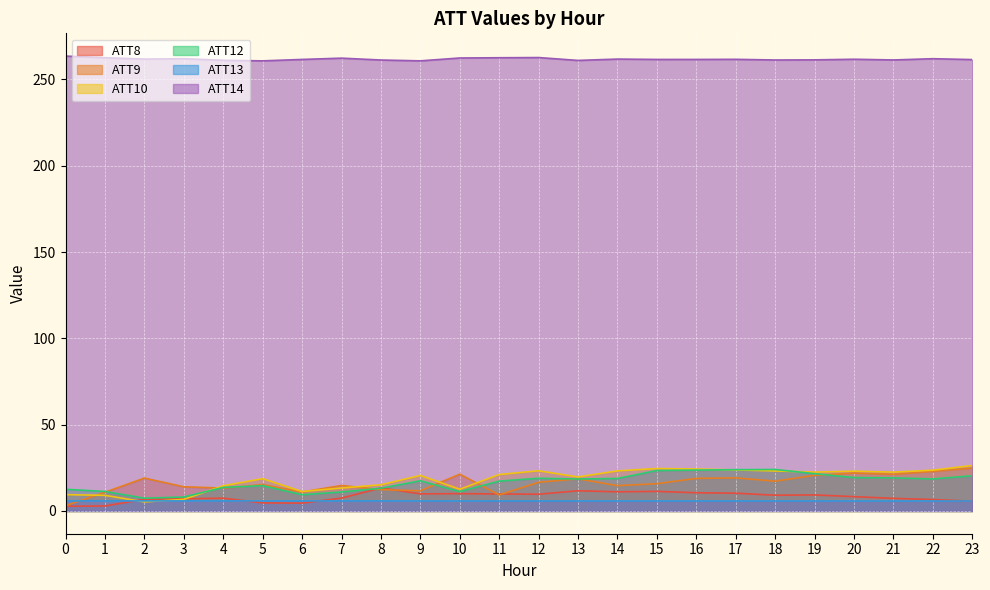

What is the difference between the highest and lowest values at 21?

255.5